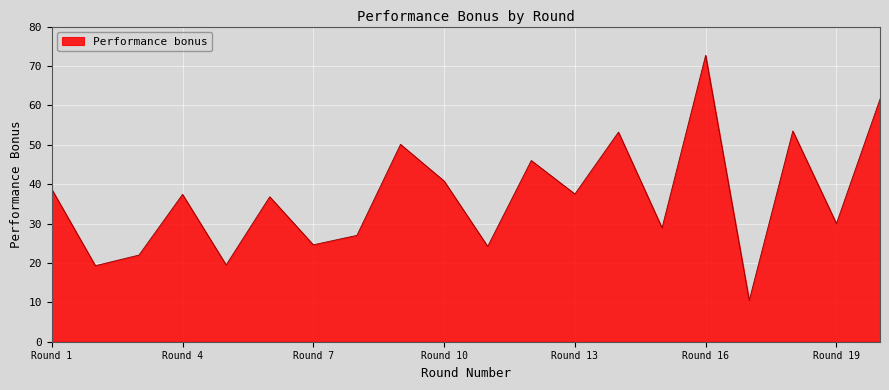

What is the smallest value displayed?

10.5